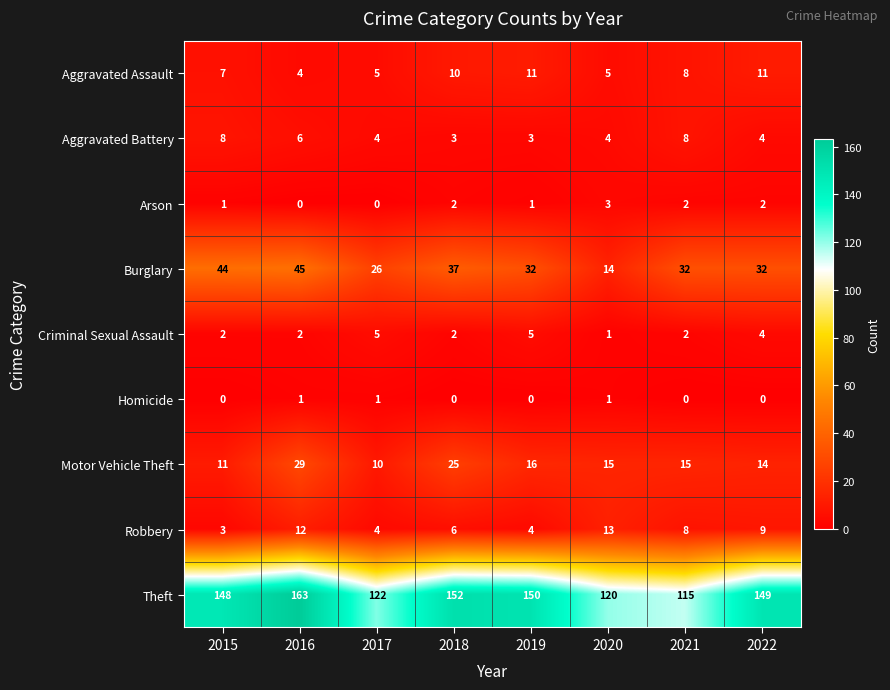

What is the maximum value shown in the chart?

163